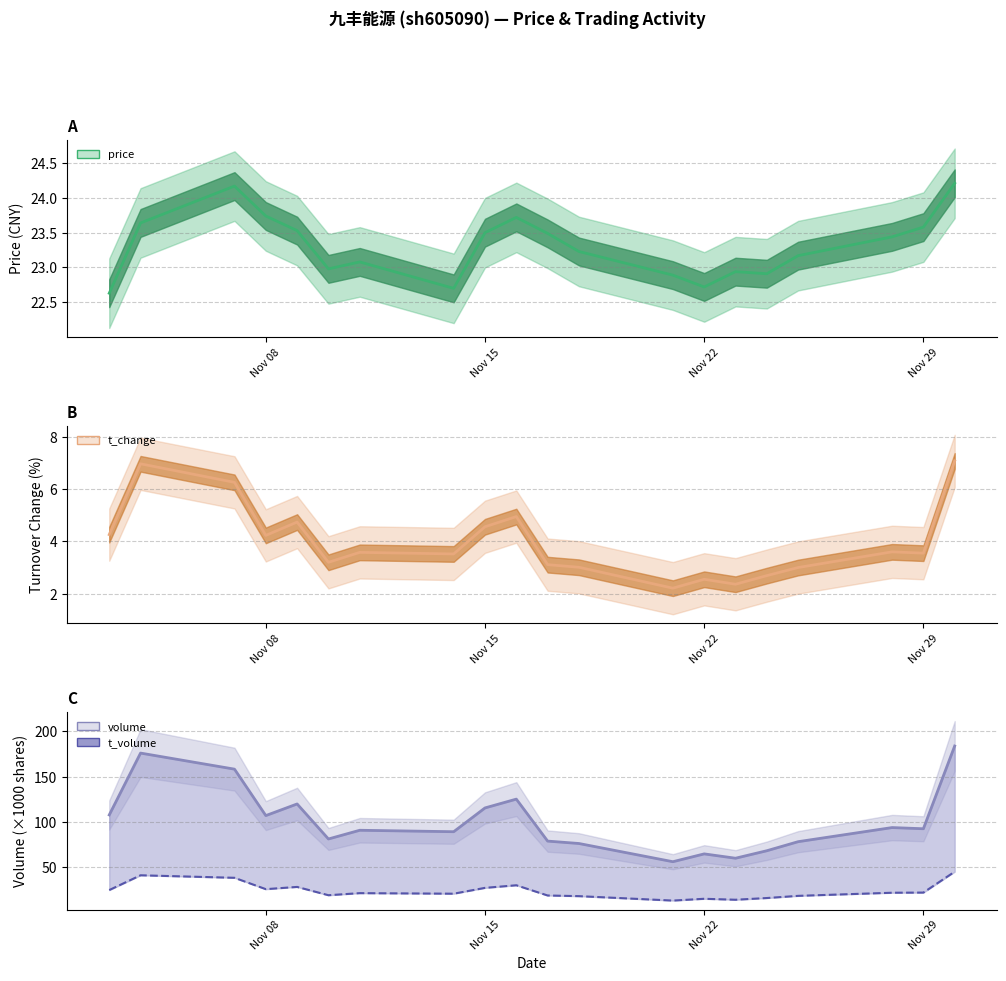

How many times do t_volume and price cross each other?

4